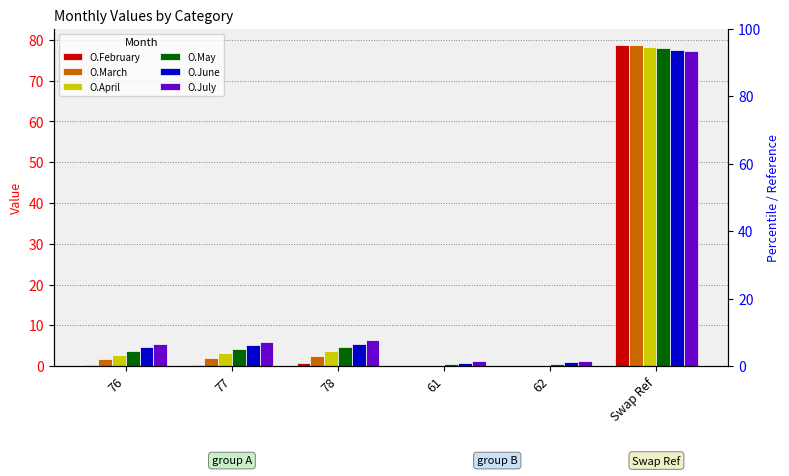

Reading left to right, what are all the values shown in this chart?

O.February: 0.2	0.4	0.7	0.0	0.0	78.8
O.March: 1.6	2.0	2.4	0.1	0.1	78.7
O.April: 2.8	3.2	3.6	0.3	0.3	78.3
O.May: 3.7	4.2	4.6	0.5	0.6	78.0
O.June: 4.6	5.0	5.5	0.8	0.9	77.6
O.July: 5.3	5.8	6.3	1.1	1.3	77.2